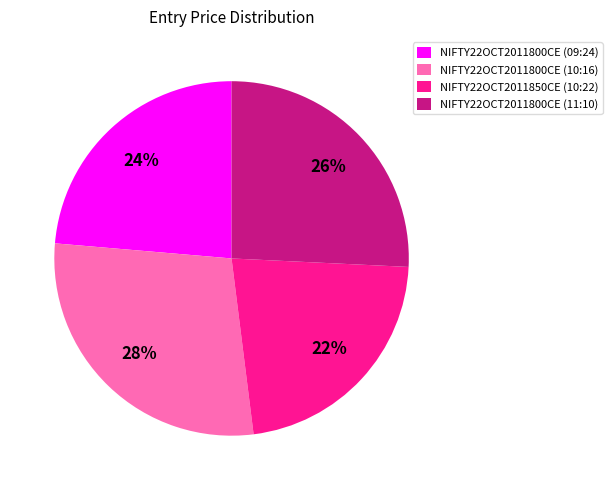

Is the sum of NIFTY22OCT2011850CE (10:22) and NIFTY22OCT2011800CE (09:24) greater than half?

No